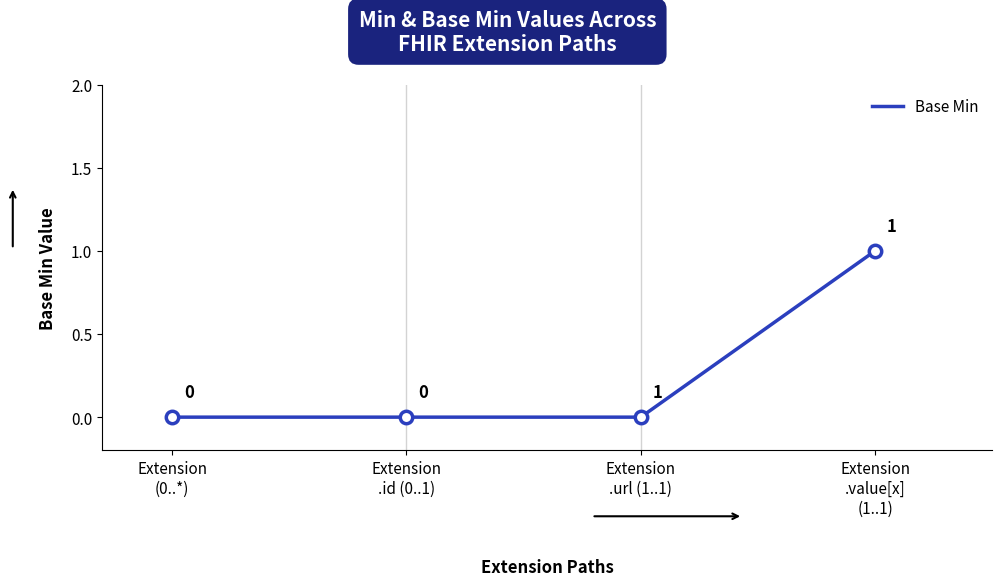

Count the values in the range 0 to 1.

4